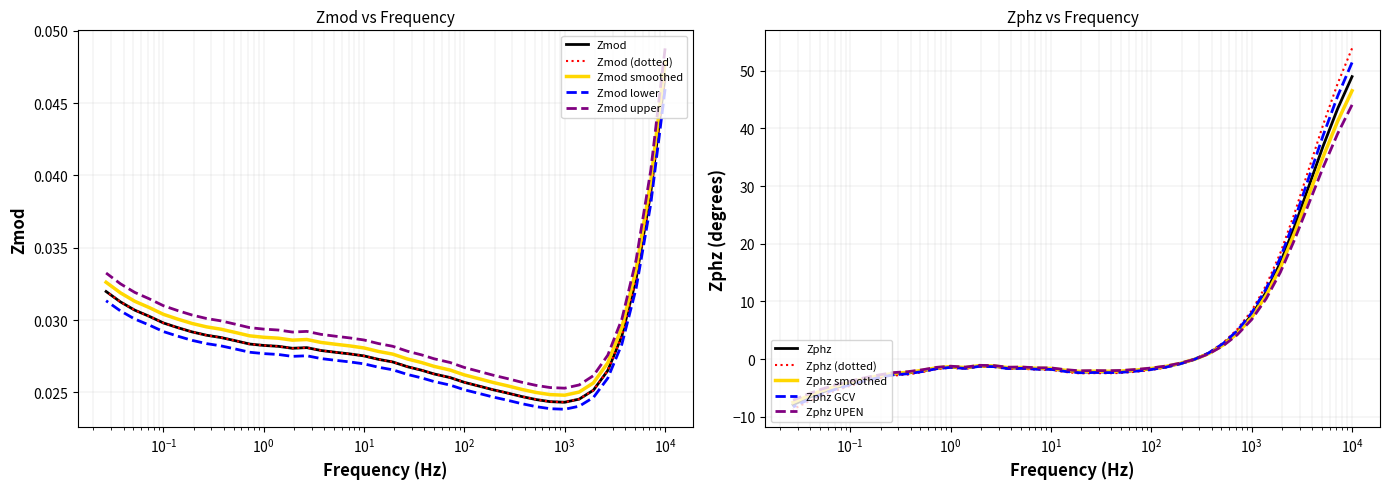

True or false: Zmod and Zphz cross at least once.

True